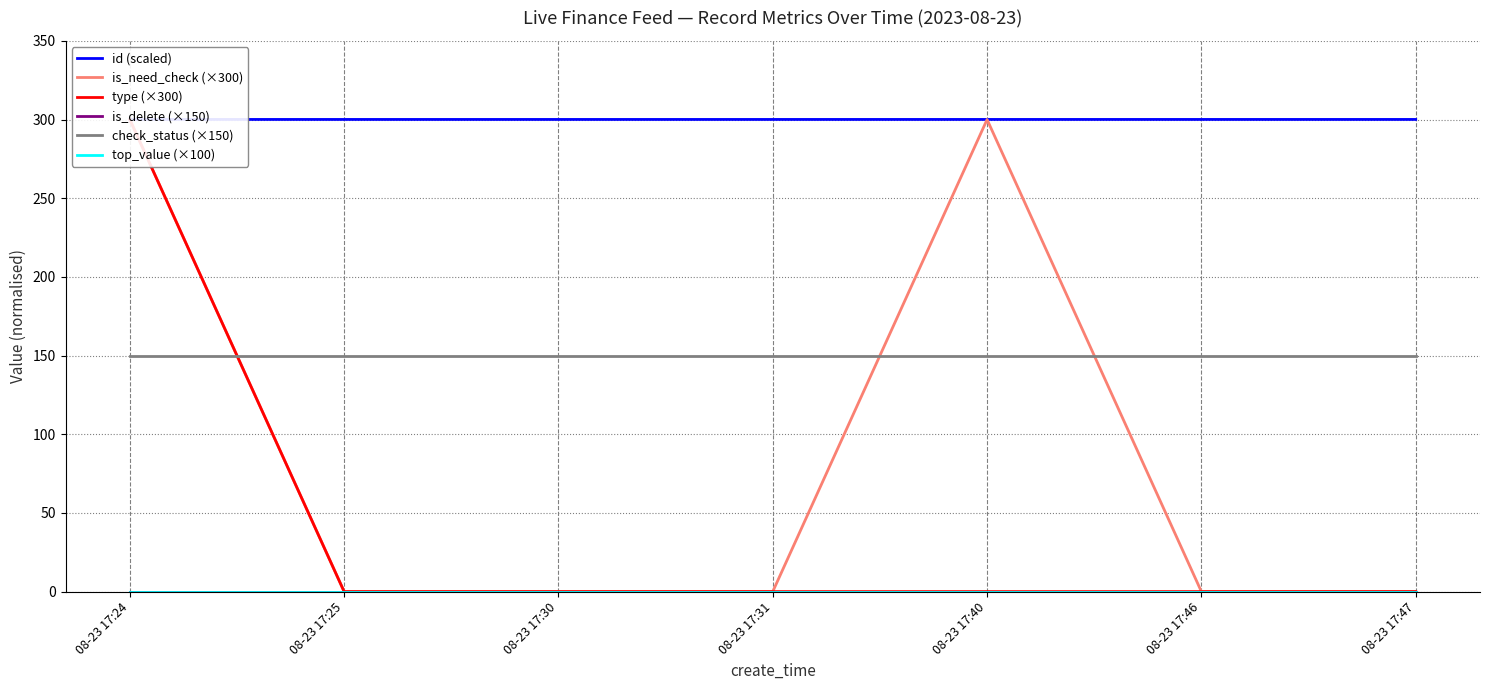

What is the total value across all series at 08-23 17:47?

450.1